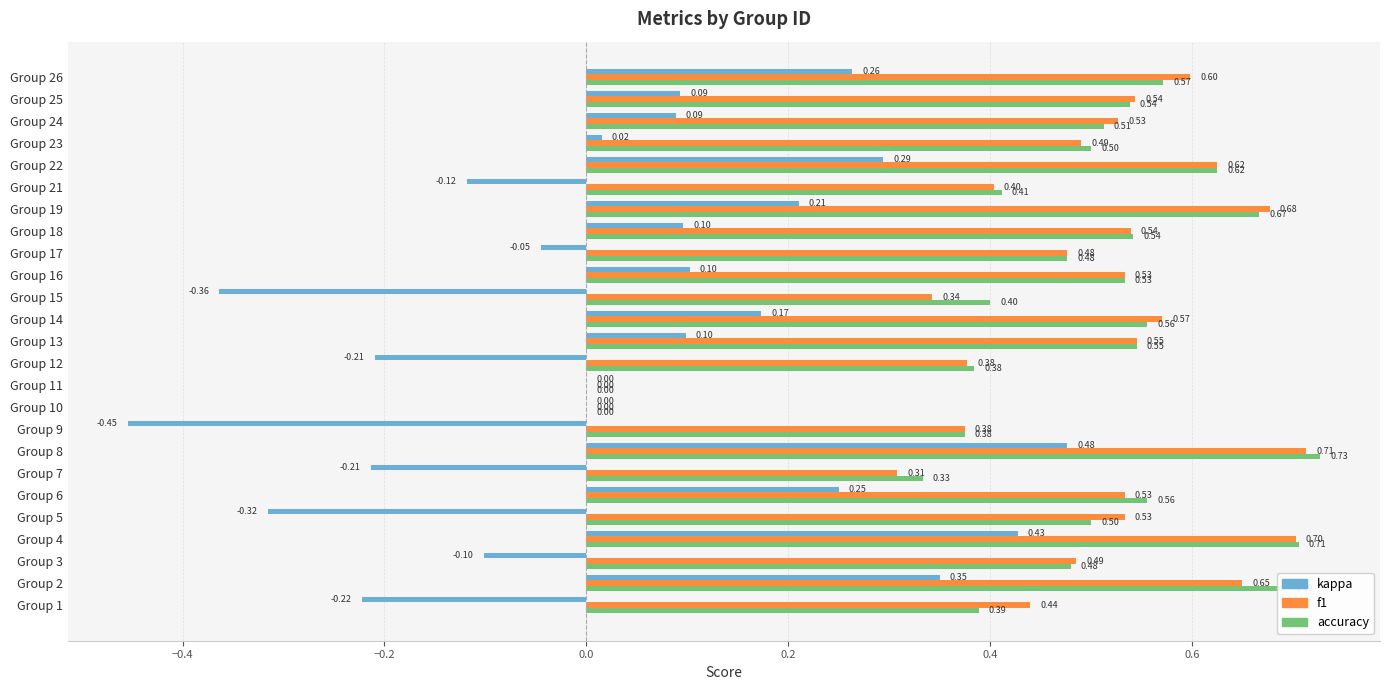

At which label does accuracy reach its peak?

Group 8